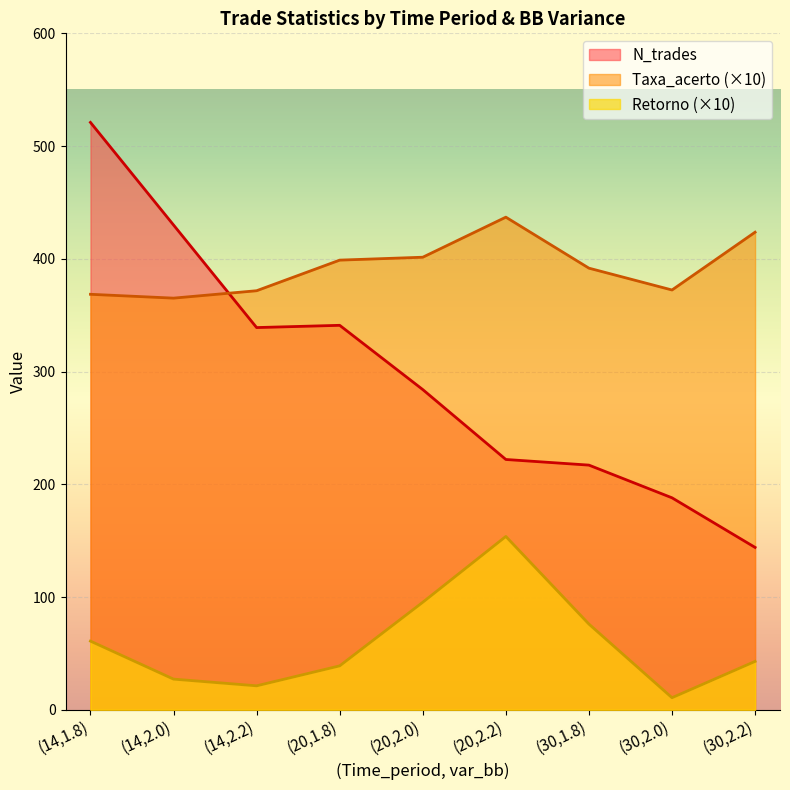

Which series has the largest range (max minus min)?

N_trades